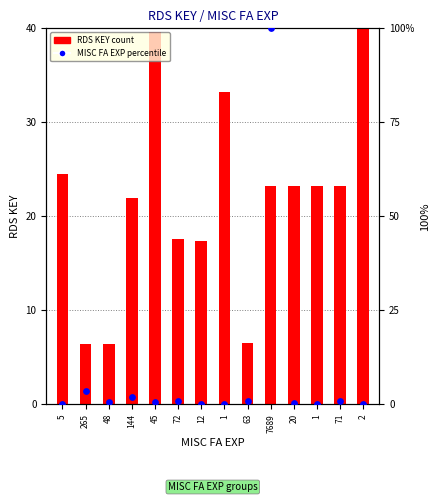

Which series has the largest total across all categories?

RDS KEY